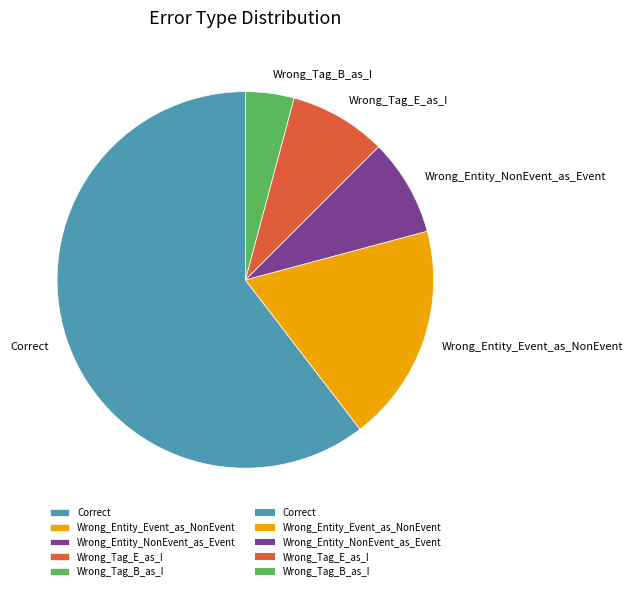

The Wrong_Entity_Event_as_NonEvent slice represents 28% of the pie. True or false?

False